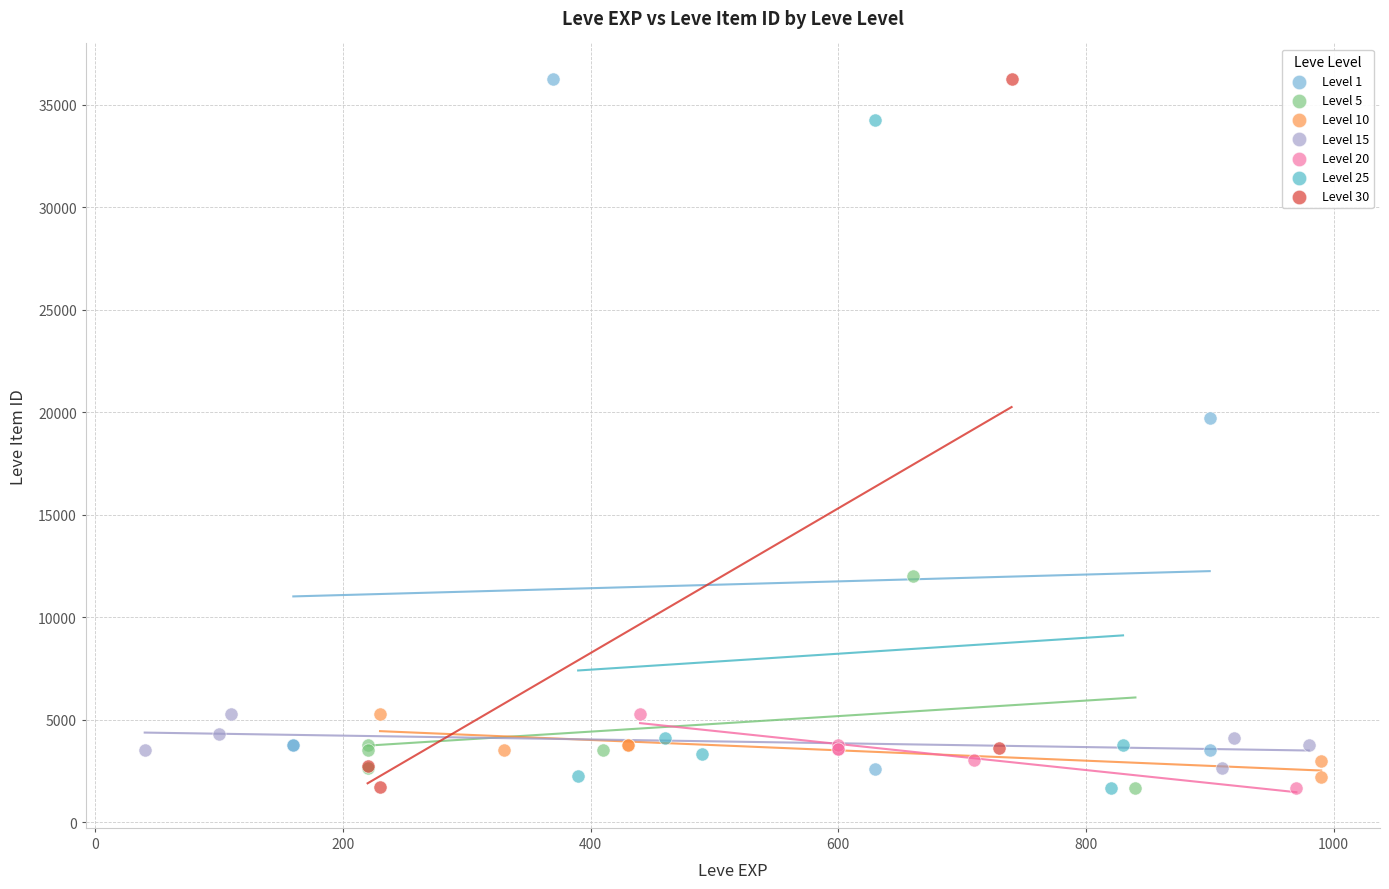

Which series has the largest Y range (max minus min)?

Level 30